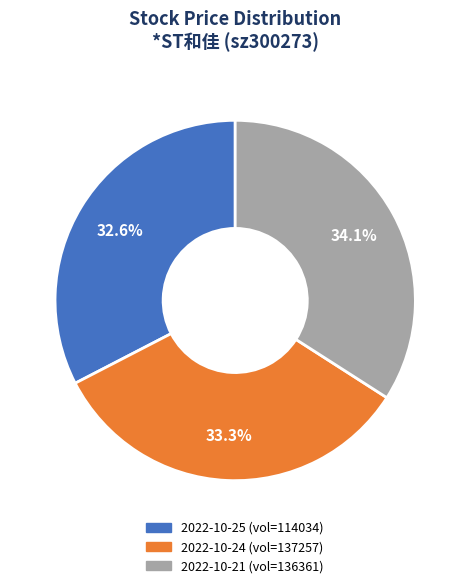

Is there a majority slice in this chart?

No